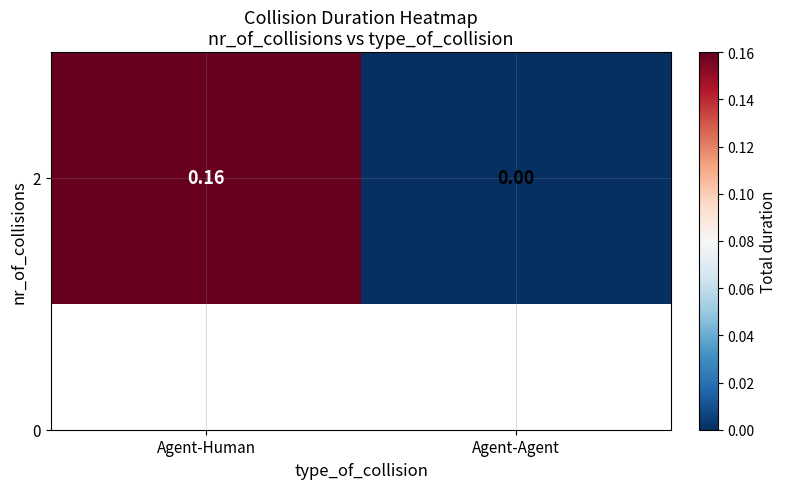

How many values are between 0 and 1?

2